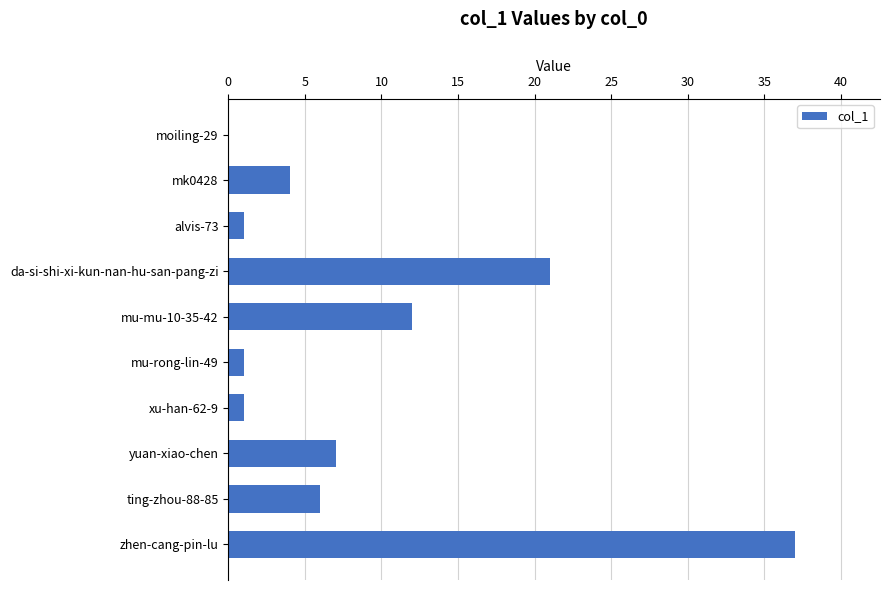

What is the sum of the values at mu-mu-10-35-42 and da-si-shi-xi-kun-nan-hu-san-pang-zi?

33